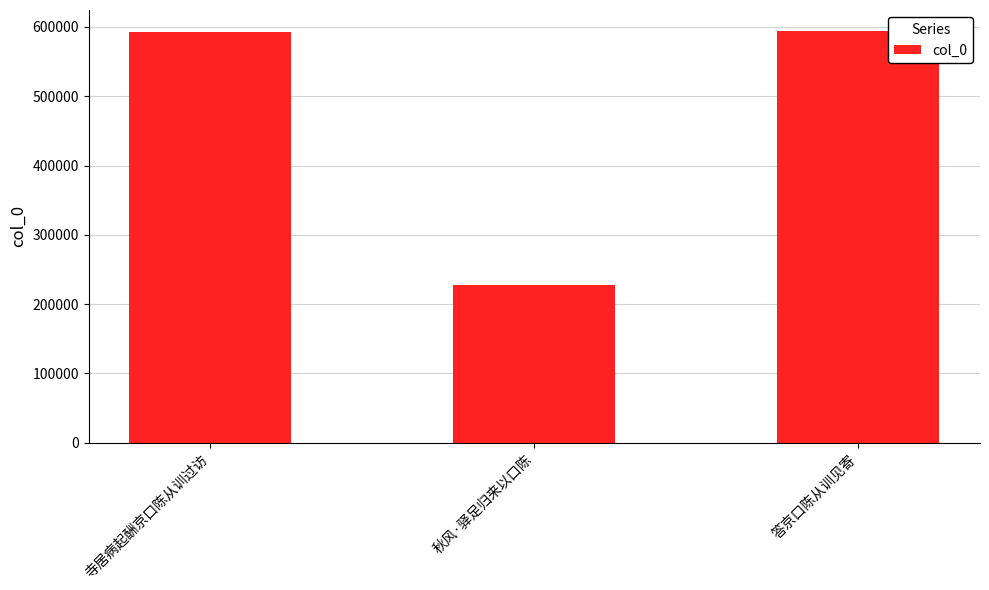

How many bars are there in total?

3